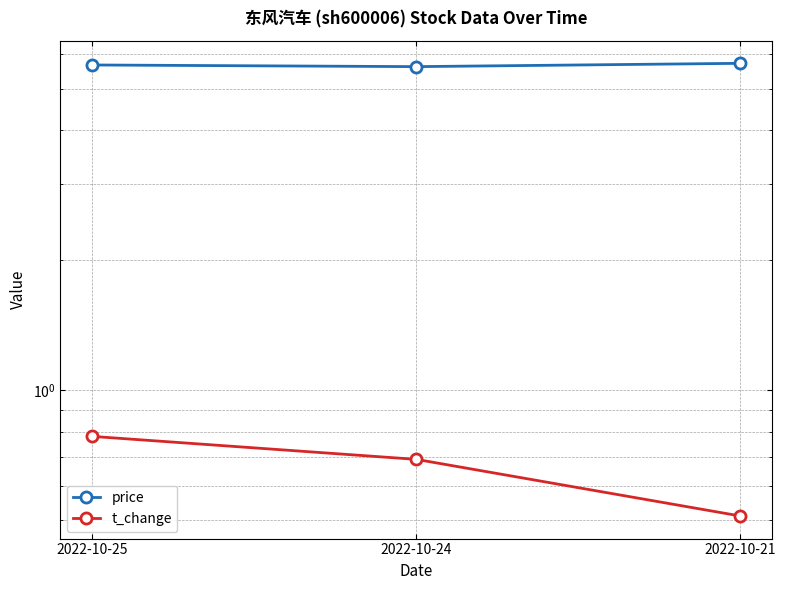

What are all the series names shown in the legend?

price, t_change